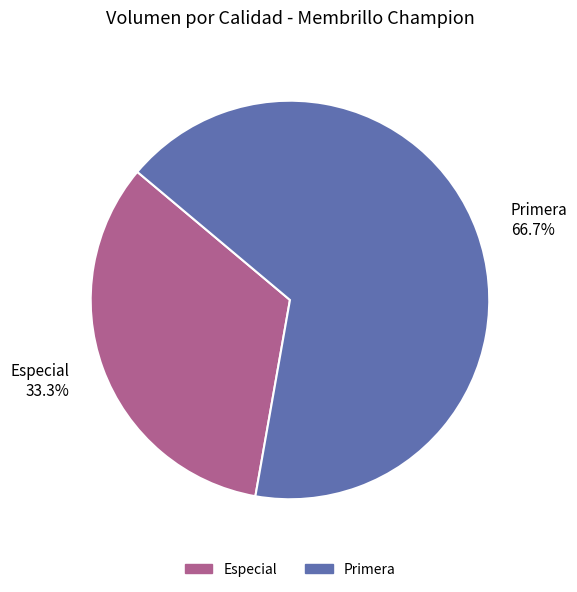

To the nearest percent, what is the difference between the largest and smallest slice percentages?

33%